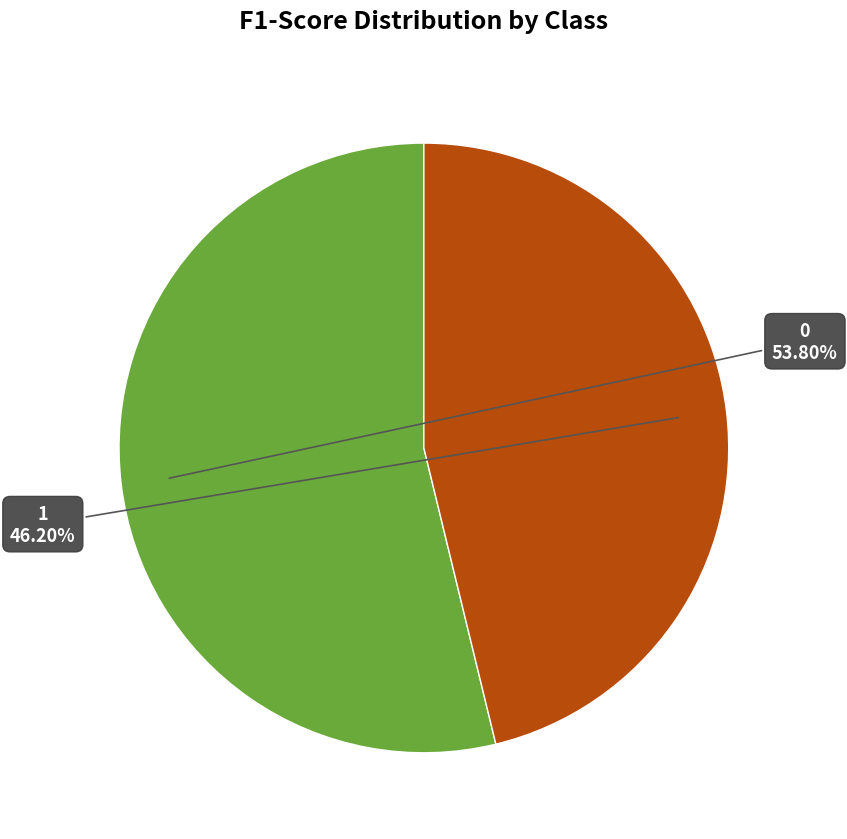

Is there any slice that represents more than half of the pie?

Yes